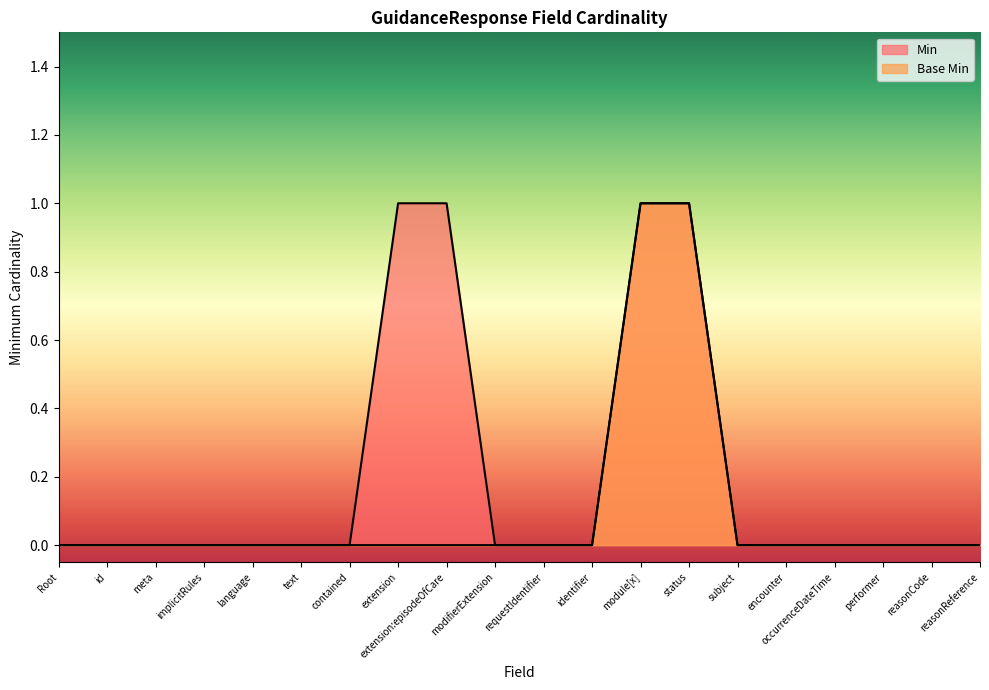

What position from the left is occurrenceDateTime?

17